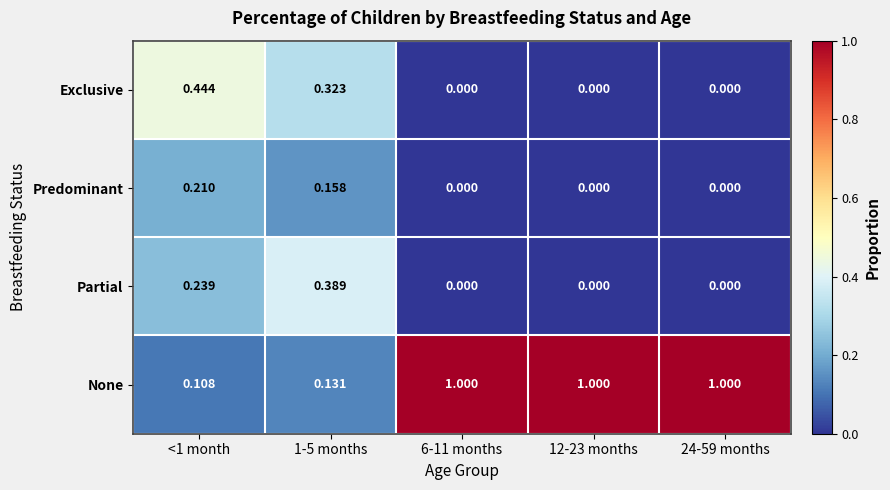

Which series has the widest spread of values?

None